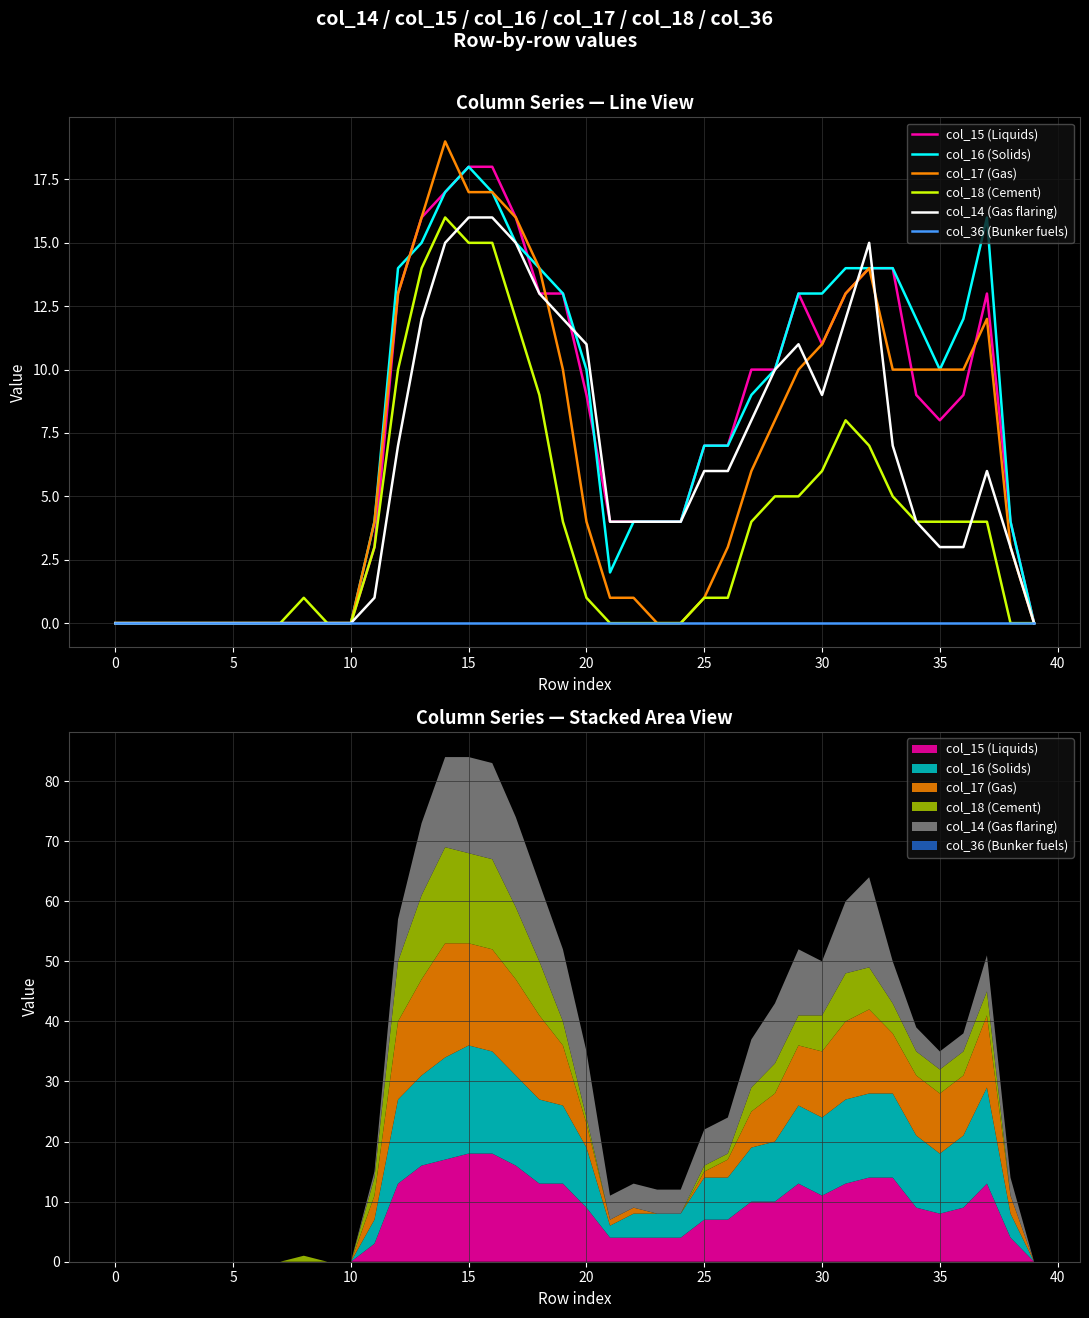

Rank the series by their maximum value, from lowest to highest.

col_36 (Bunker fuels), col_18 (Cement), col_14 (Gas flaring), col_15 (Liquids), col_16 (Solids), col_17 (Gas)